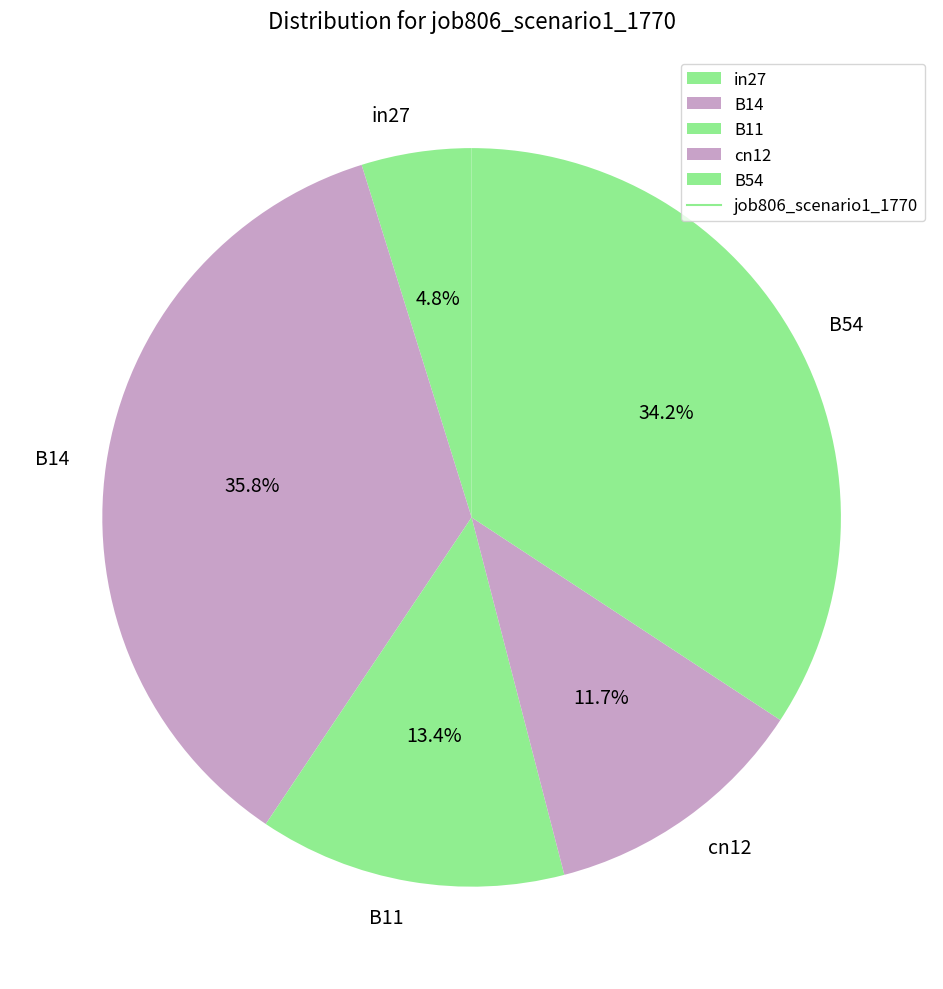

To the nearest percent, what percentage of the pie is B54?

34%